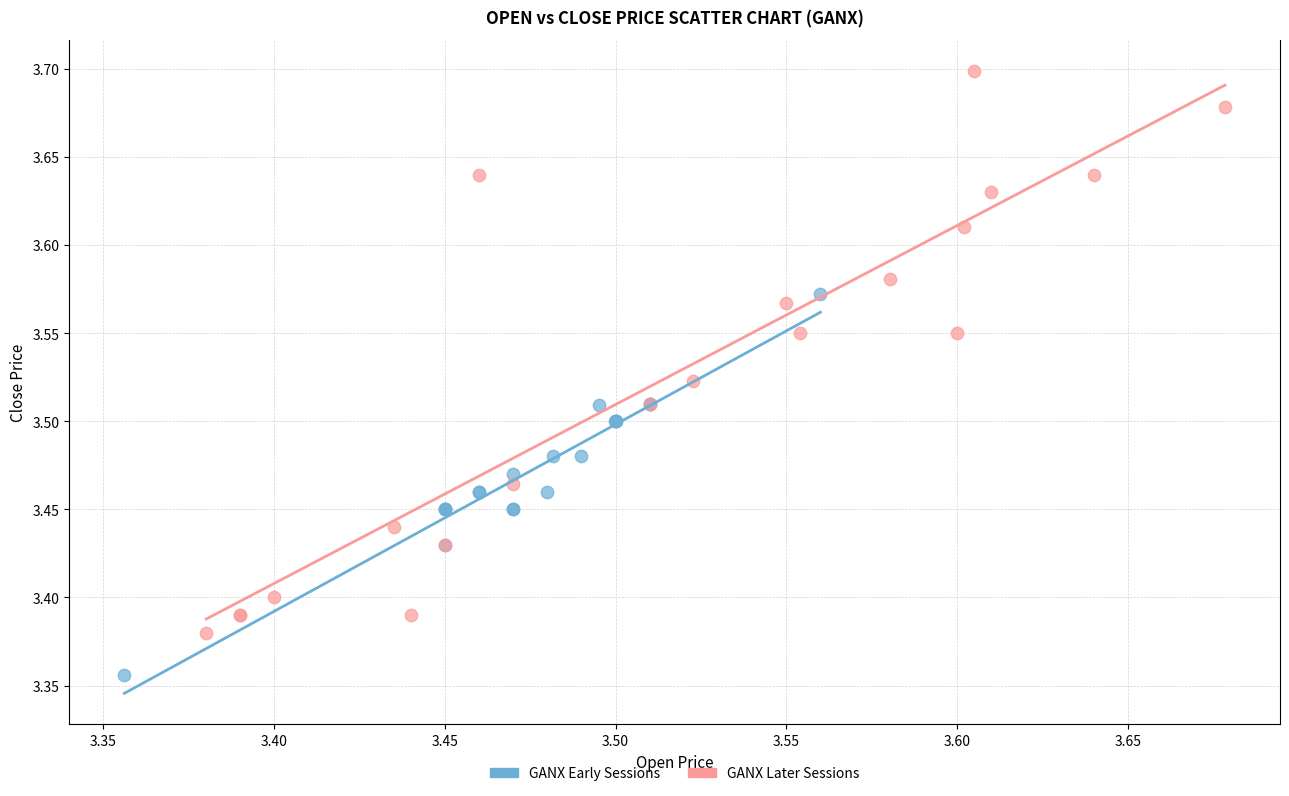

Which series has the widest spread of Y values?

GANX Later Sessions